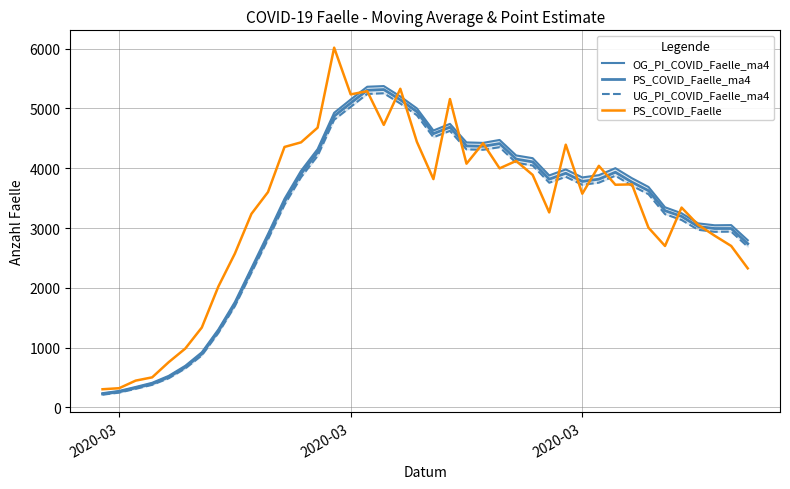

What are all the series names shown in the legend?

OG_PI_COVID_Faelle_ma4, PS_COVID_Faelle_ma4, UG_PI_COVID_Faelle_ma4, PS_COVID_Faelle